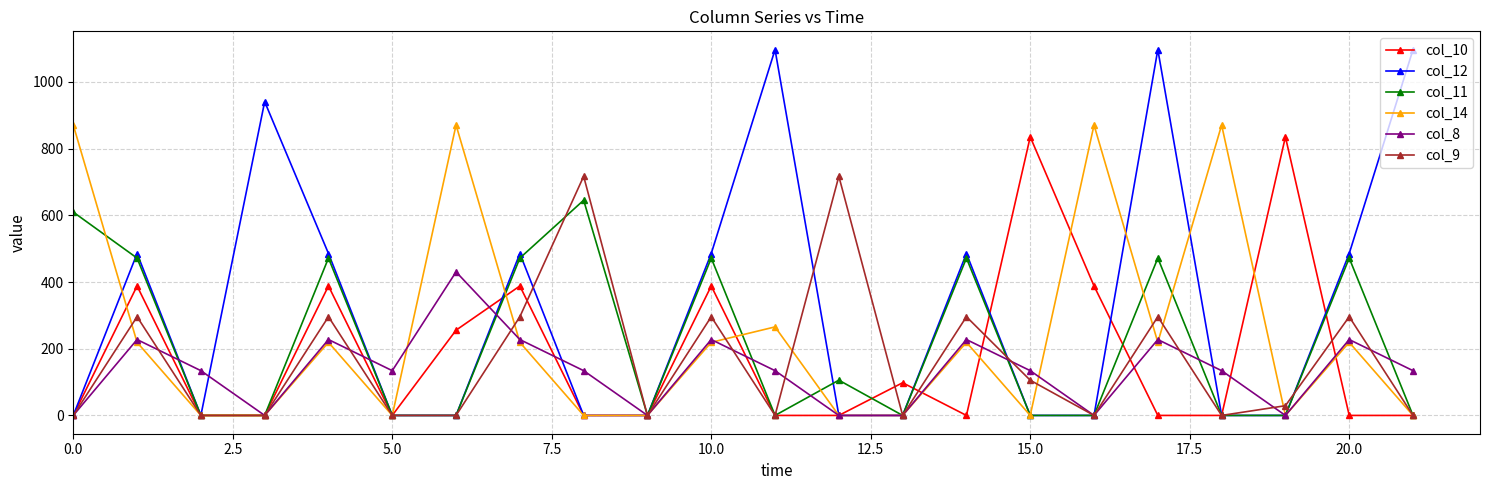

How many lines are shown in the chart?

6